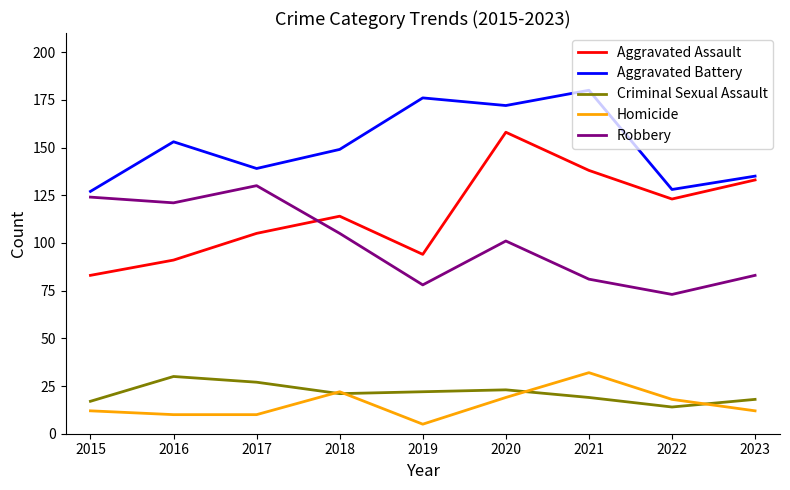

Where is the first local maximum for Aggravated Assault?

2018